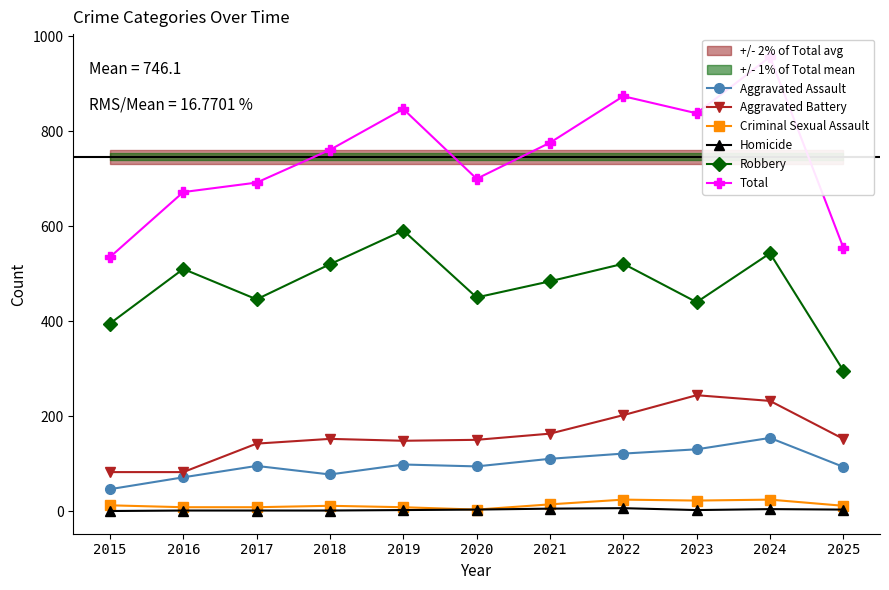

True or false: Aggravated Battery has a value of 35 at 2025.

False